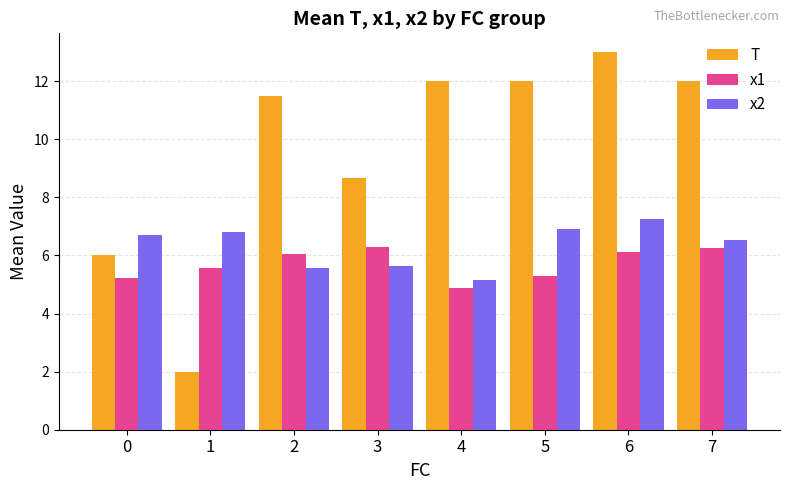

What is the minimum value for x1?

4.9